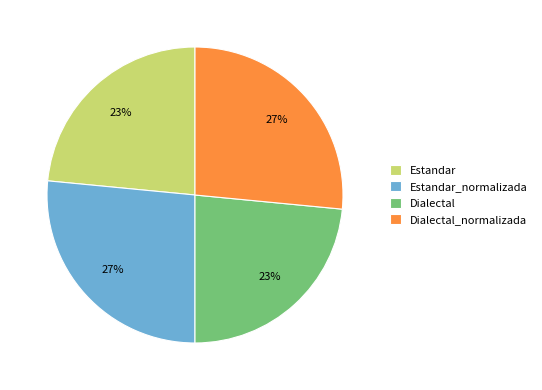

To the nearest percent, what portion does Dialectal_normalizada represent?

27%